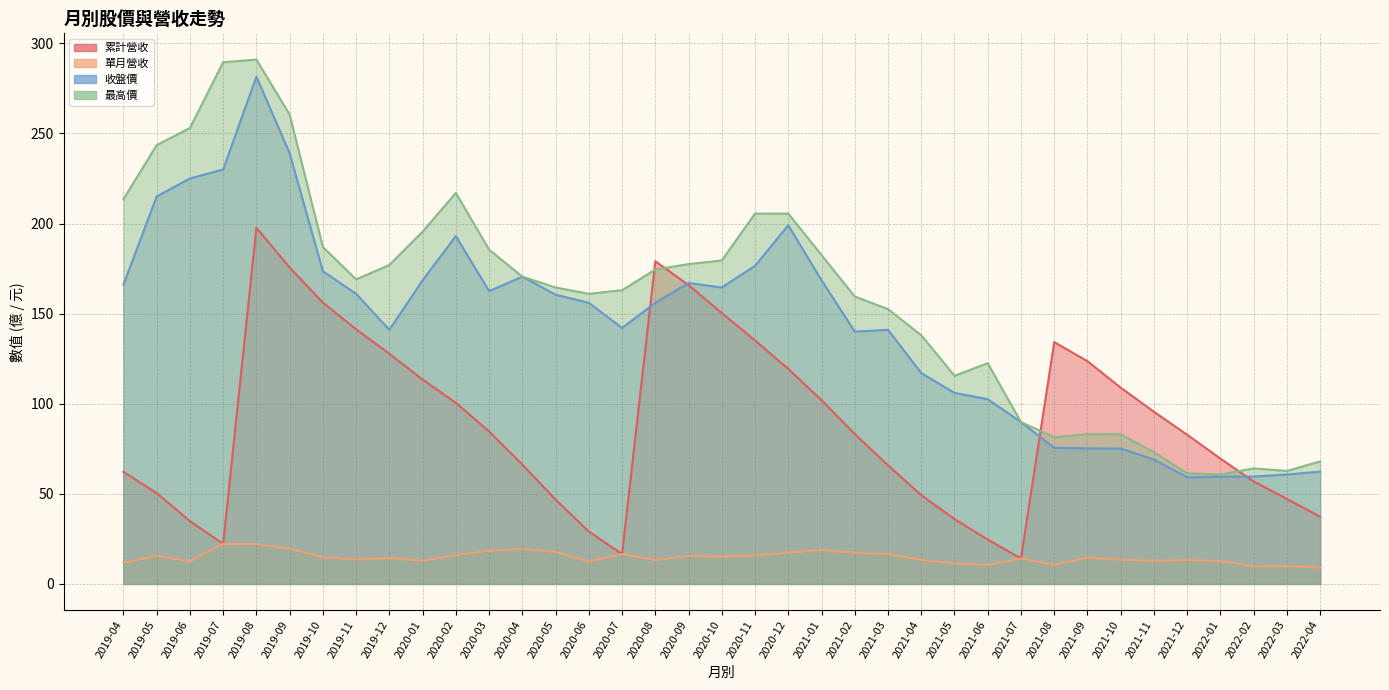

At how many categories does at least one series exceed 289?

2